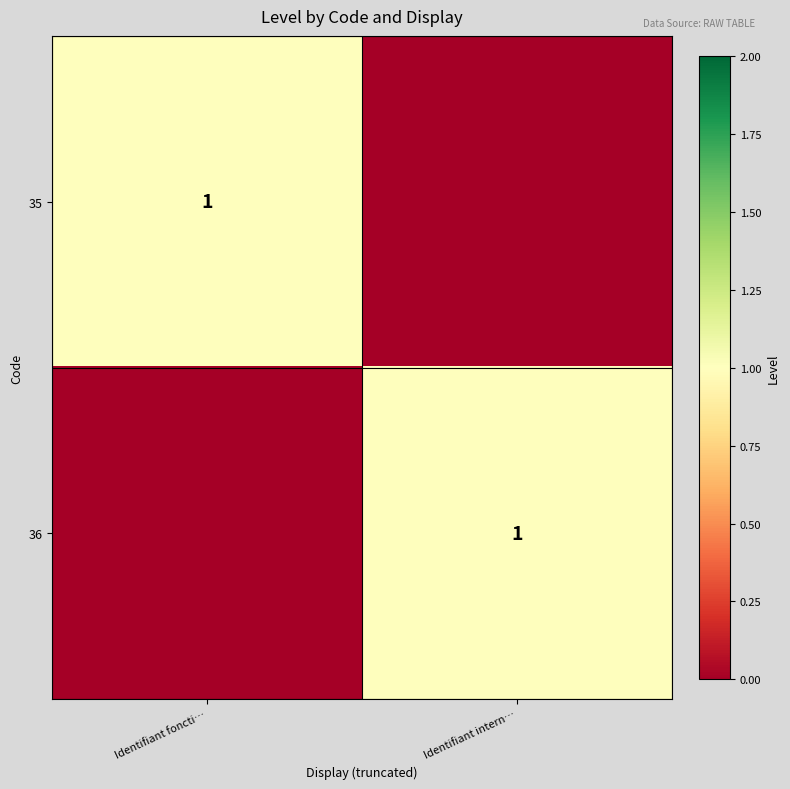

Is it true that 35 equals 0 at Identifiant foncti…?

False